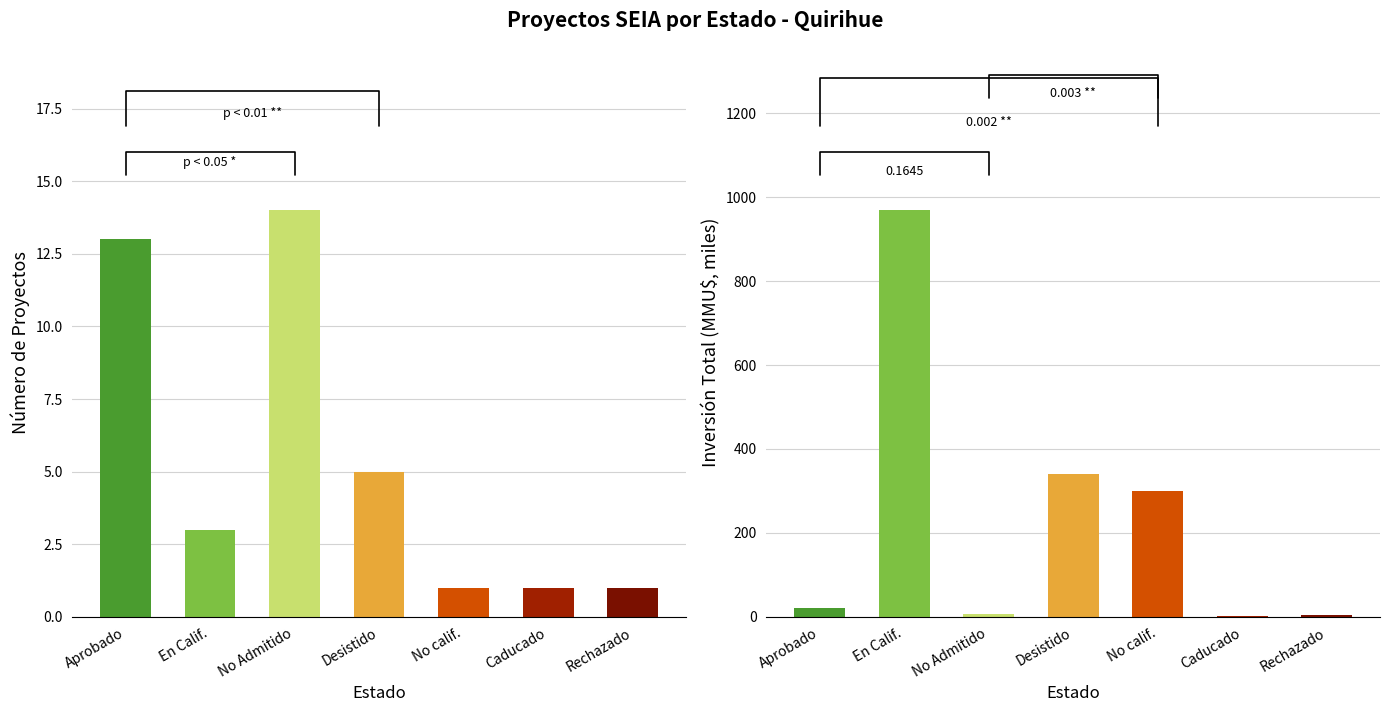

What is the label of the 7th bar from the right?

Aprobado